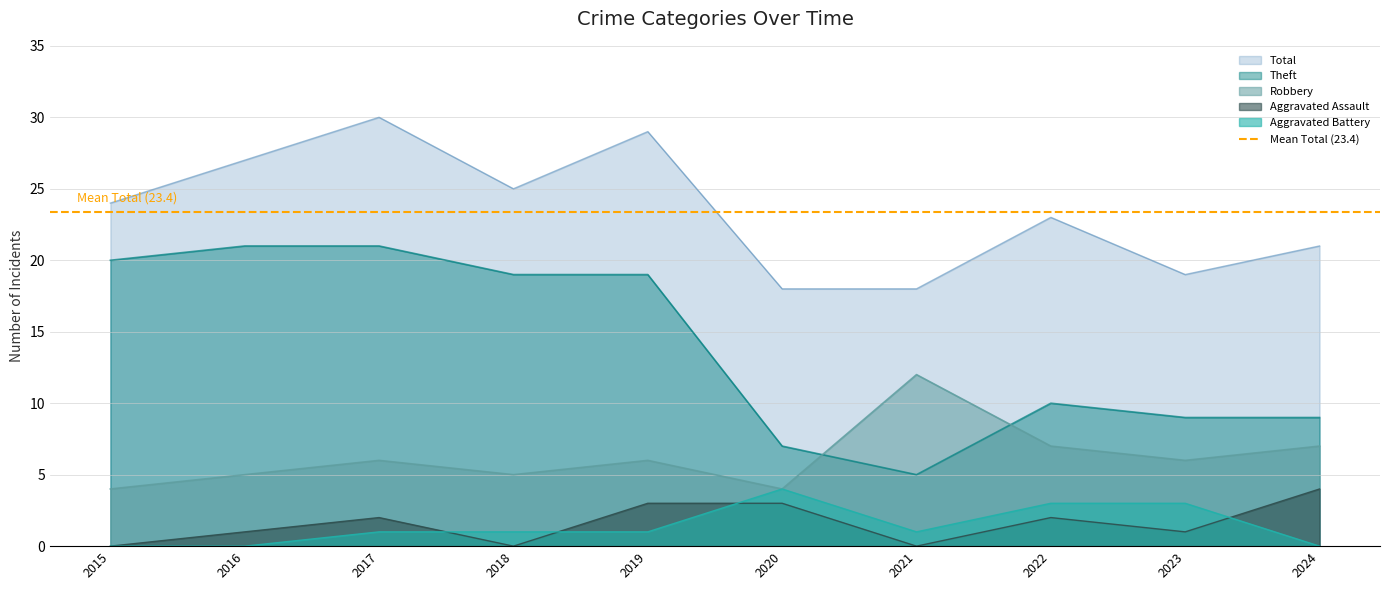

What value does the Aggravated Assault series have at 2016?

1